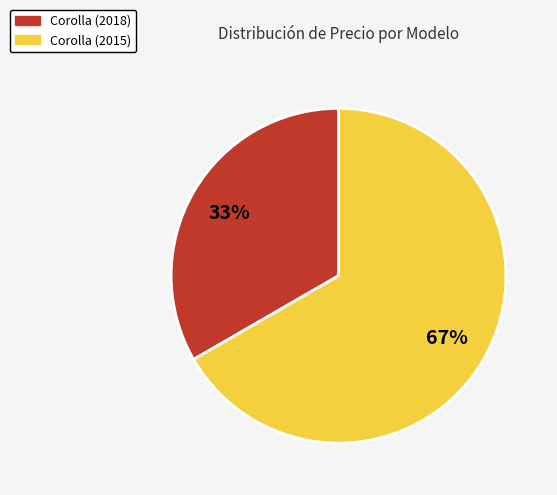

Combined, do Corolla (2015) and Corolla (2018) account for over 50%?

Yes